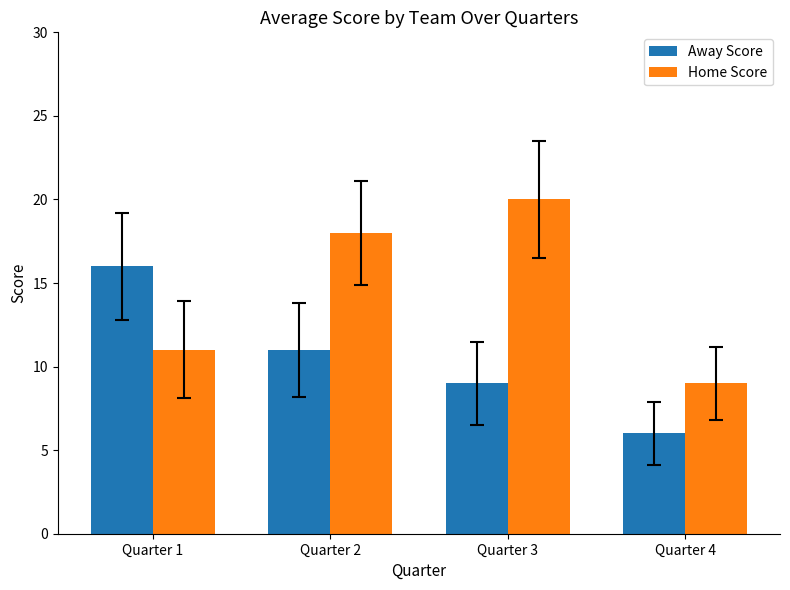

What are all the series names shown in the legend?

Away Score, Home Score